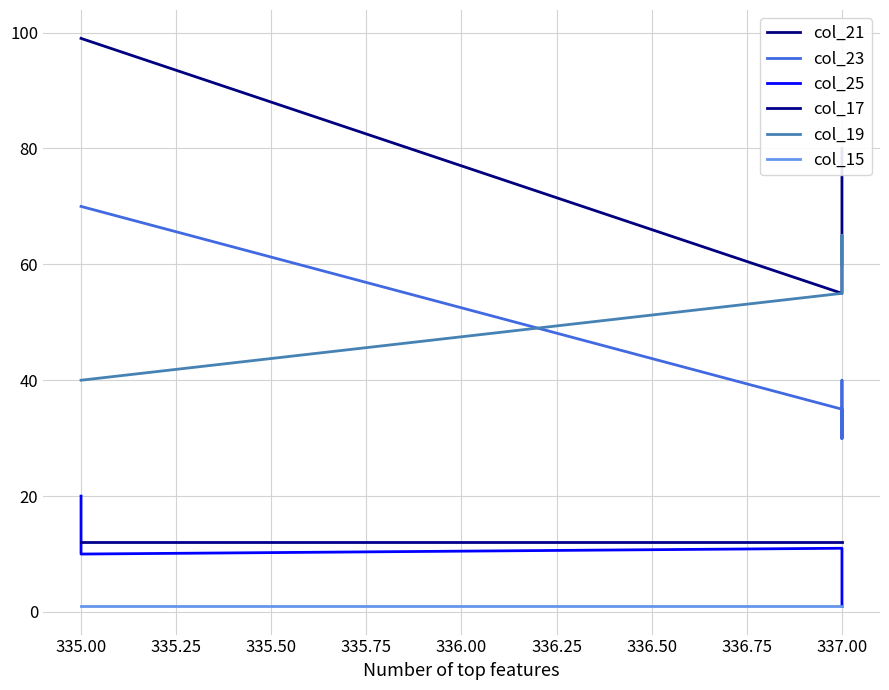

What are all the series names shown in the legend?

col_21, col_23, col_25, col_17, col_19, col_15